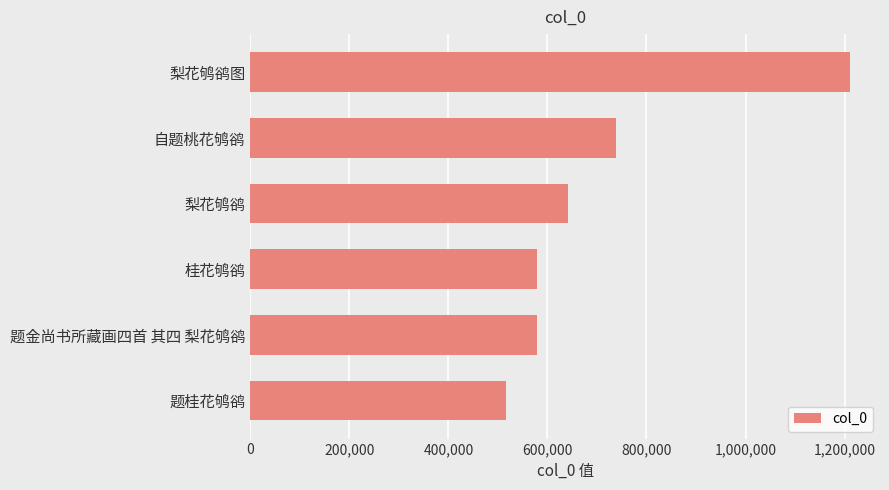

Are the bars grouped side by side (vs. stacked)?

No